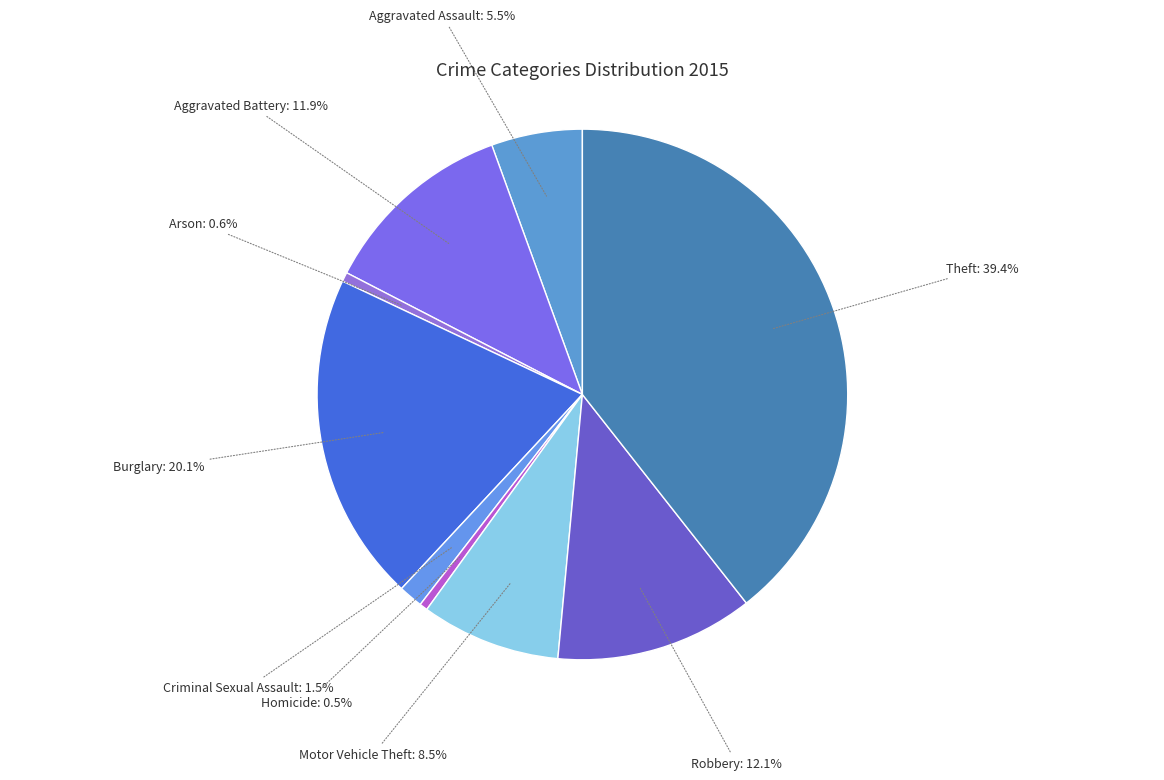

To the nearest percent, what is the combined percentage of Aggravated Assault and Theft?

45%